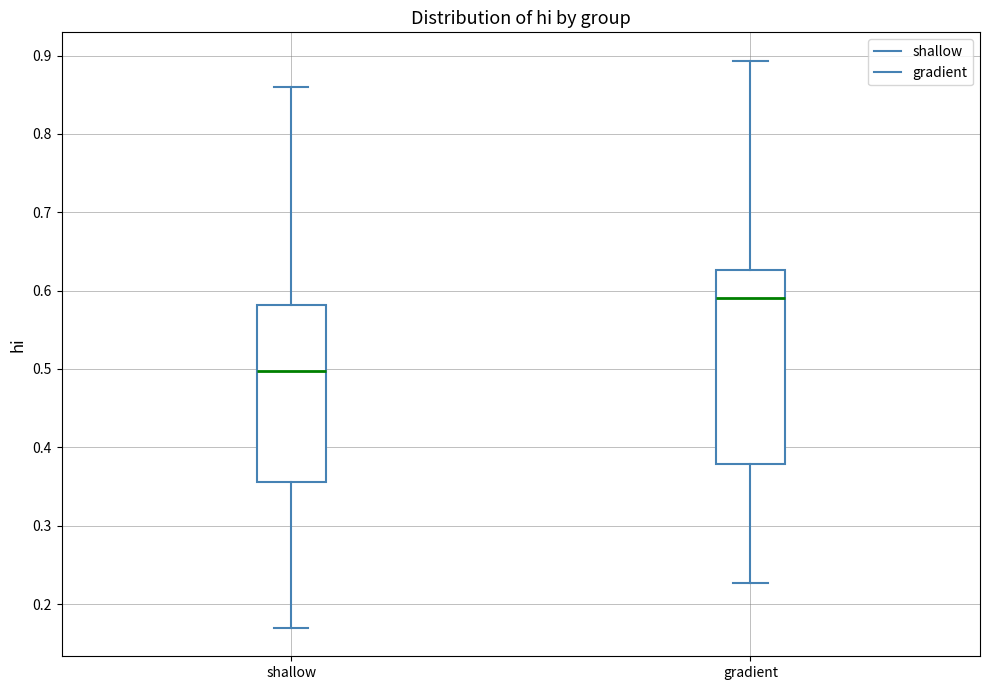

Which box has the highest median line?

gradient